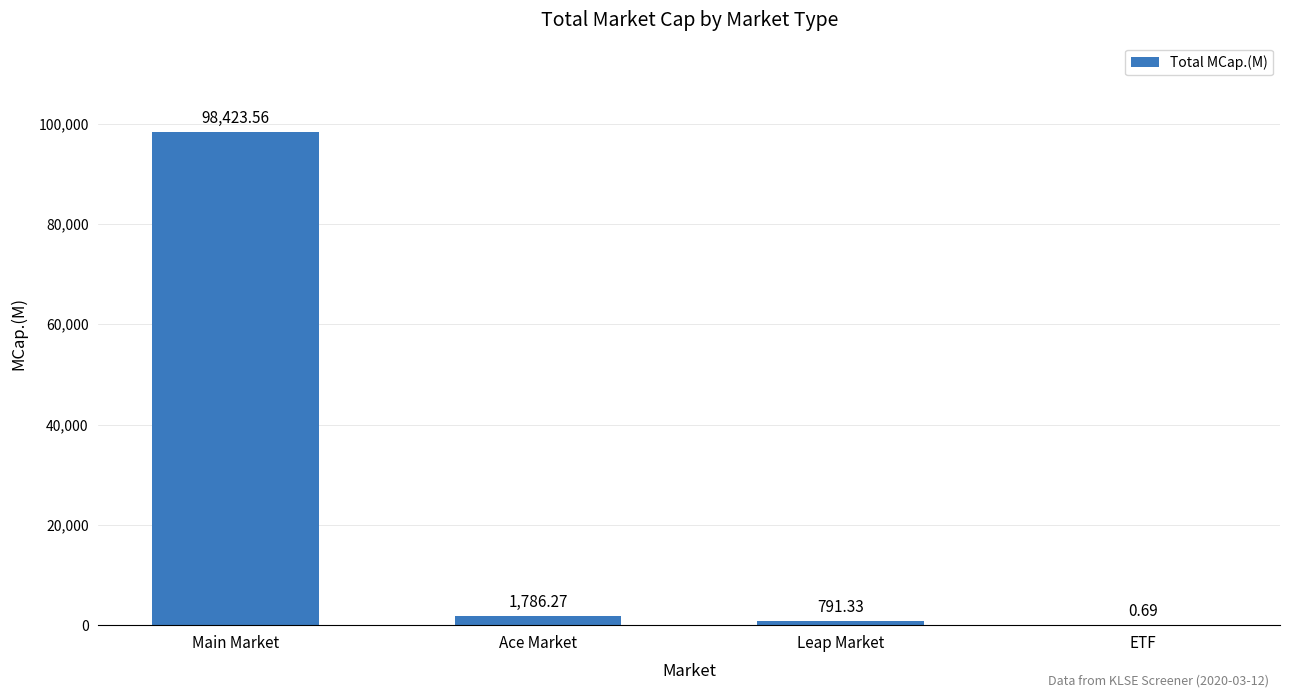

Count the number of data series in this chart.

1